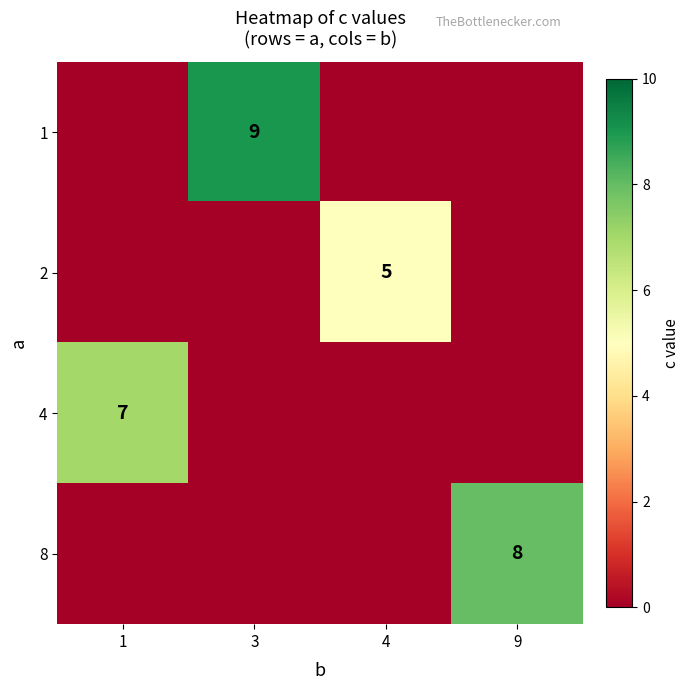

How many 4 values are between 0 and 7?

4